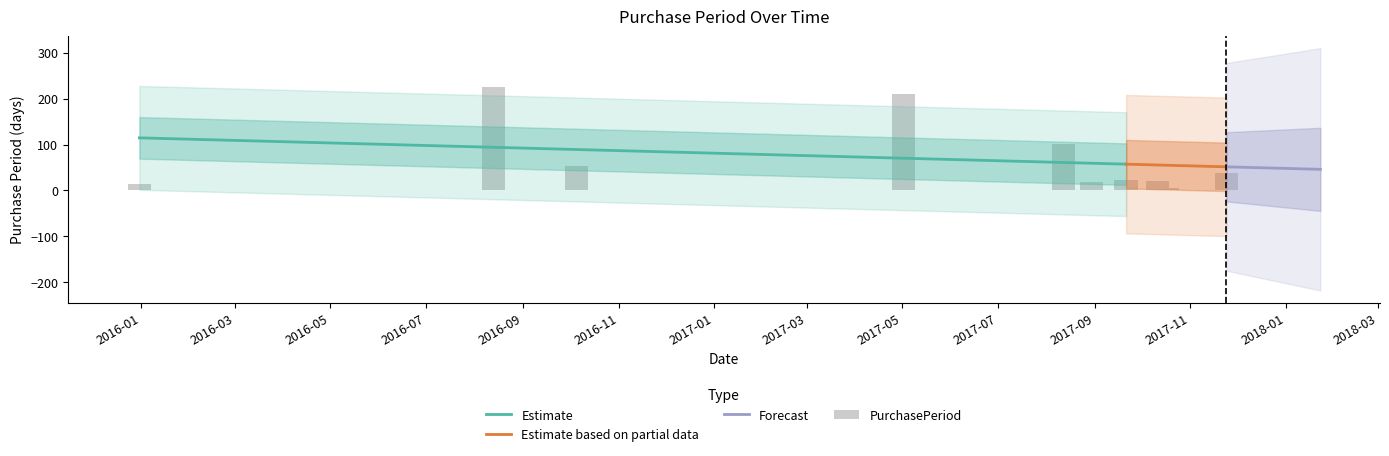

Rank the categories by value from lowest to highest.

2017-10-17, 2015-12-31, 2017-08-30, 2017-10-11, 2017-09-21, 2017-11-24, 2016-10-05, 2017-08-12, 2017-05-02, 2016-08-13